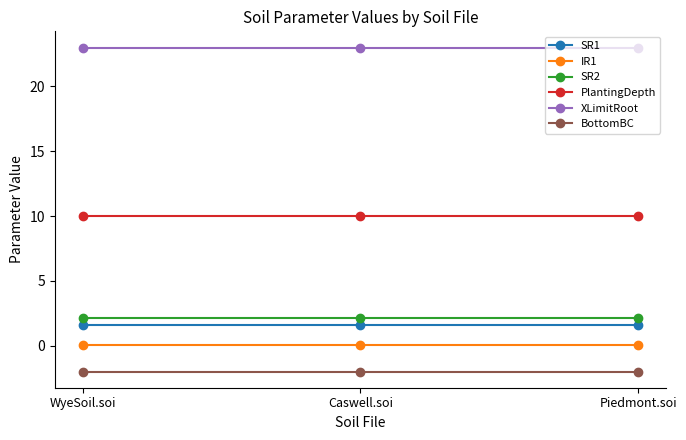

True or false: BottomBC has a value of -2.0 at Caswell.soi.

True